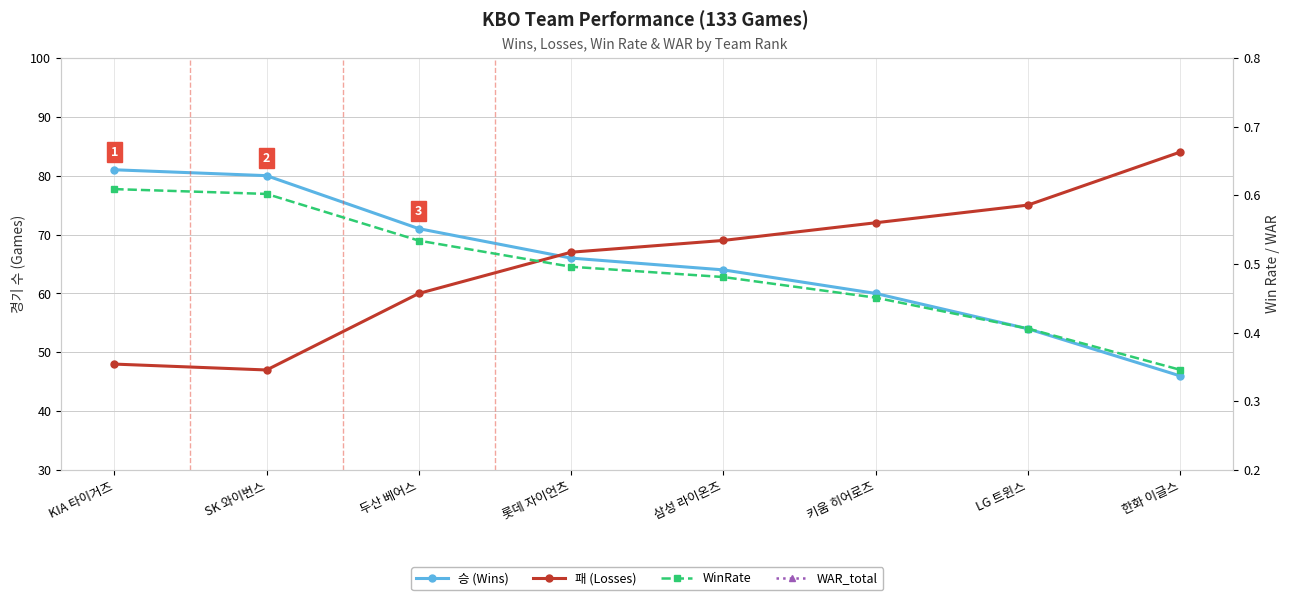

Between 키움 히어로즈 and 한화 이글스, which series saw the biggest shift?

승 (Wins)